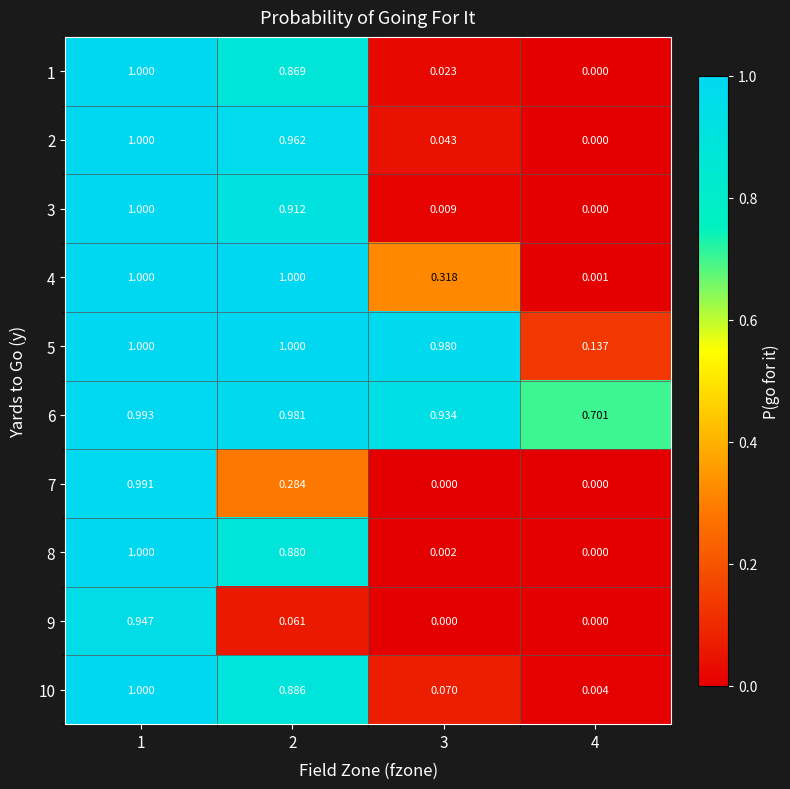

What is the total value across all series at 2?

7.8